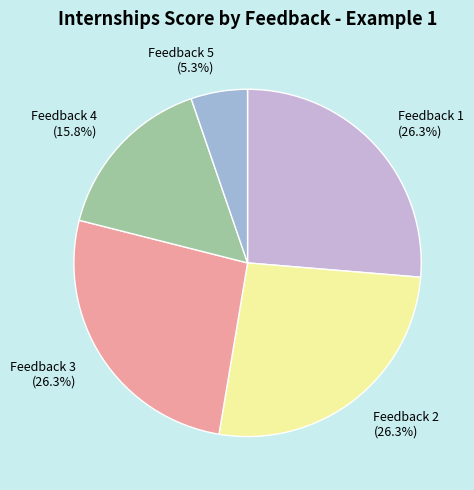

Which slice is the smallest?

Feedback 5